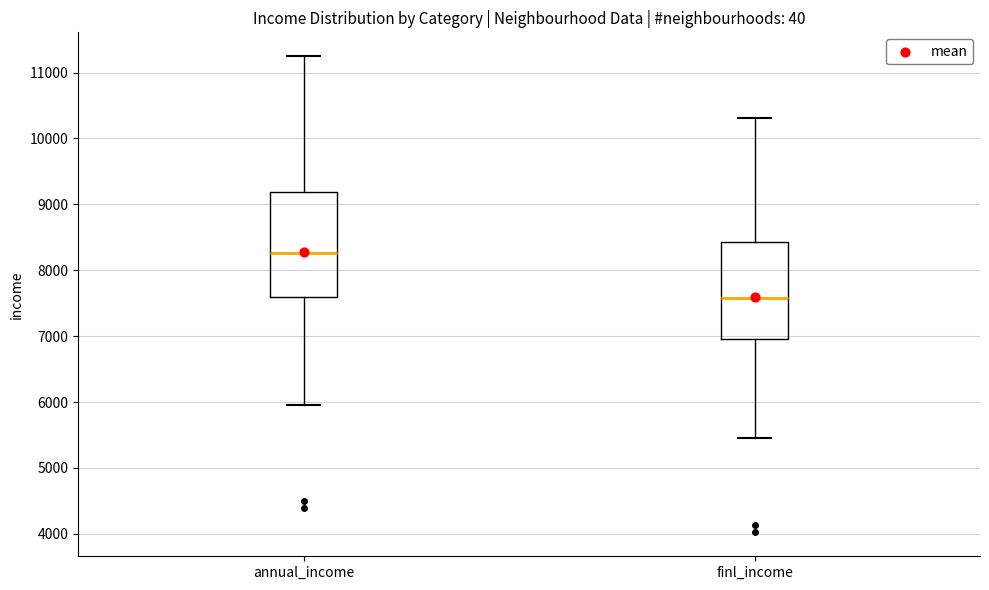

Where is the lower edge of the box for annual_income on the y-axis? The values are not printed on the chart, so give them approximately, as read against the axis.

7600